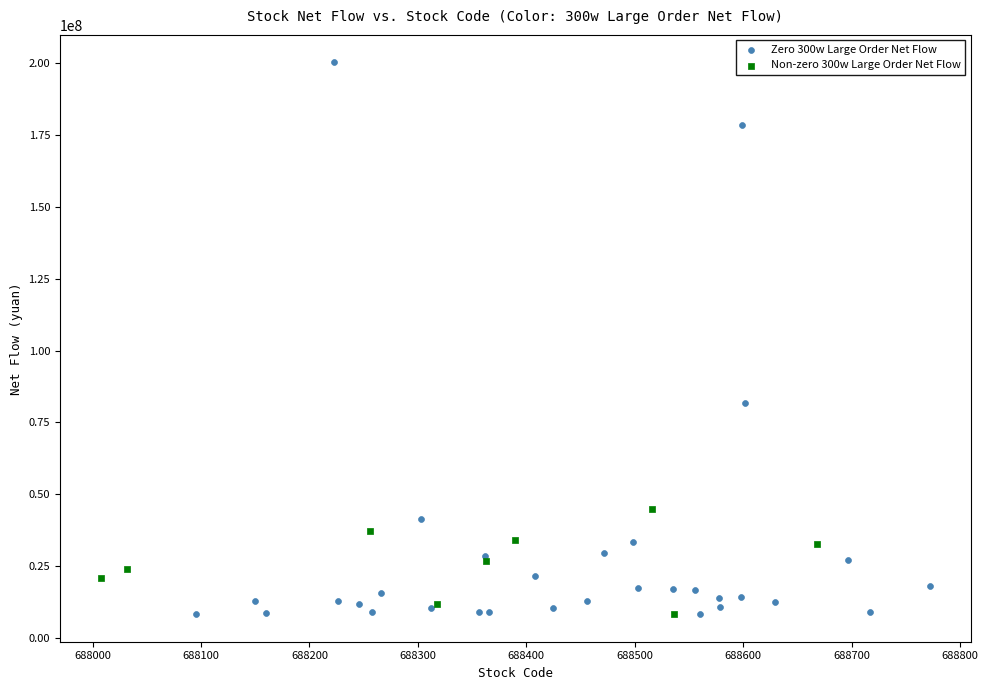

Which series has the widest spread of Y values?

Zero 300w Large Order Net Flow